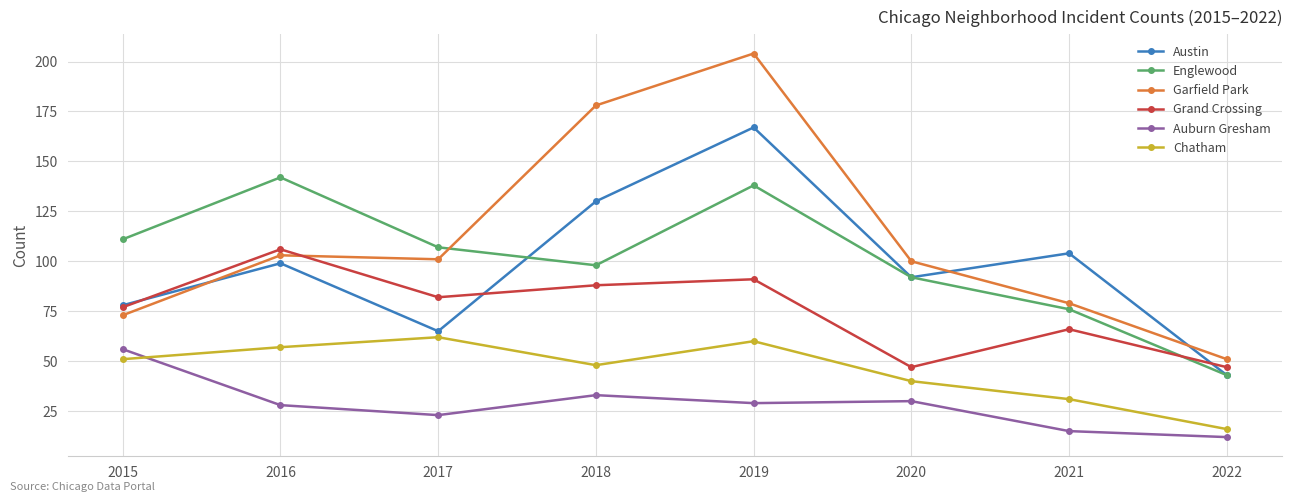

In Garfield Park, how many points are higher than both neighbors (excluding endpoints)?

2